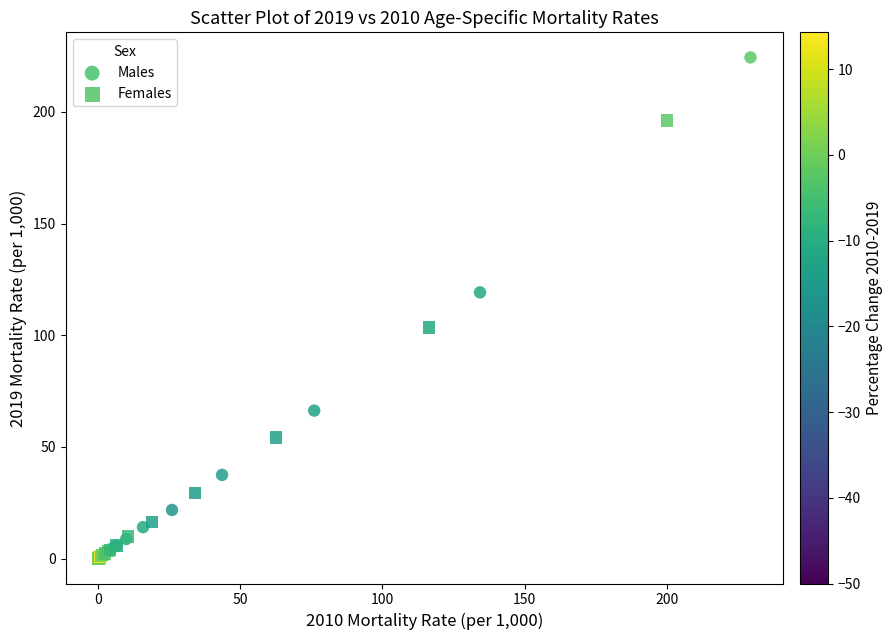

Which series has the largest Y range (max minus min)?

Males